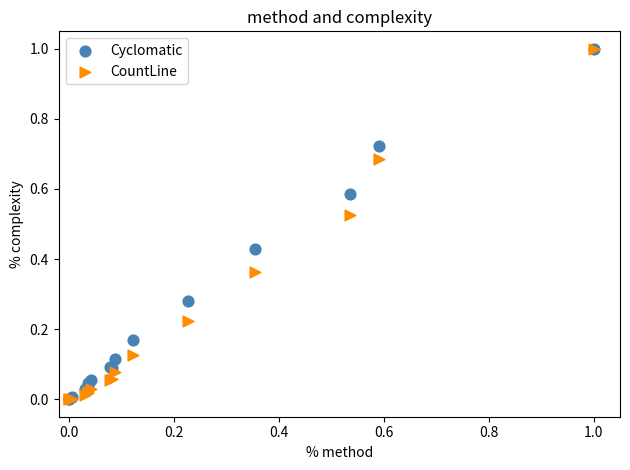

What are all the series names shown in the legend?

Cyclomatic, CountLine